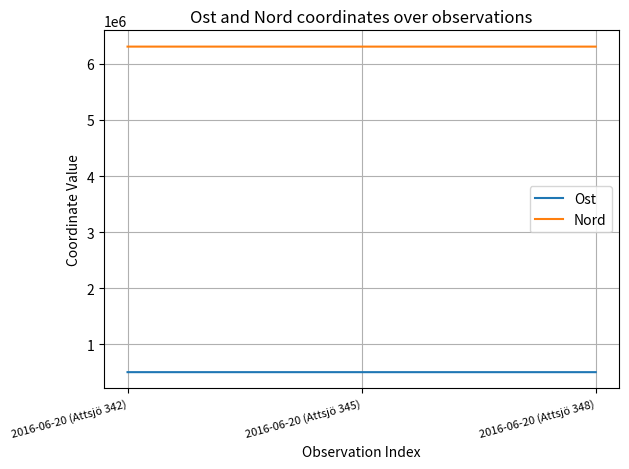

Is it true that Ost equals 506924.4 at 2016-06-20 (Attsjö 345)?

True